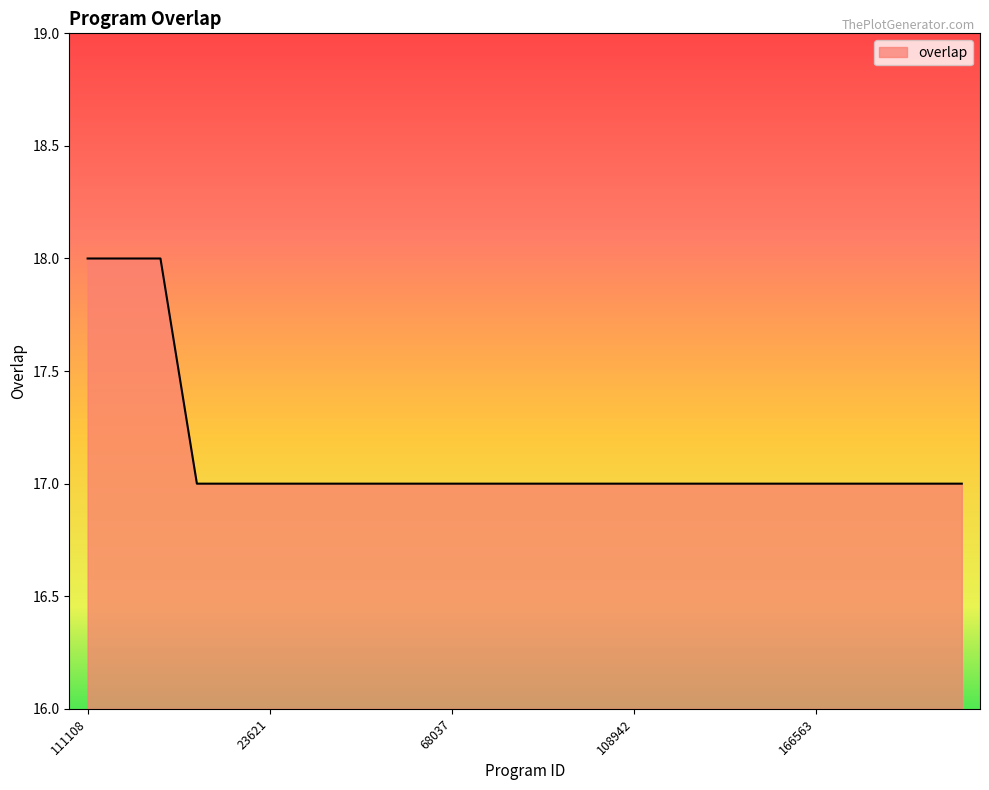

What is the maximum value shown in the chart?

18